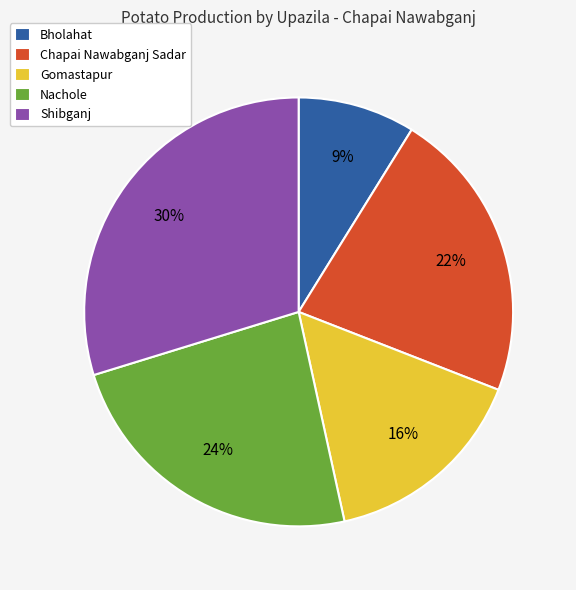

Which category has the biggest portion of the pie?

Shibganj